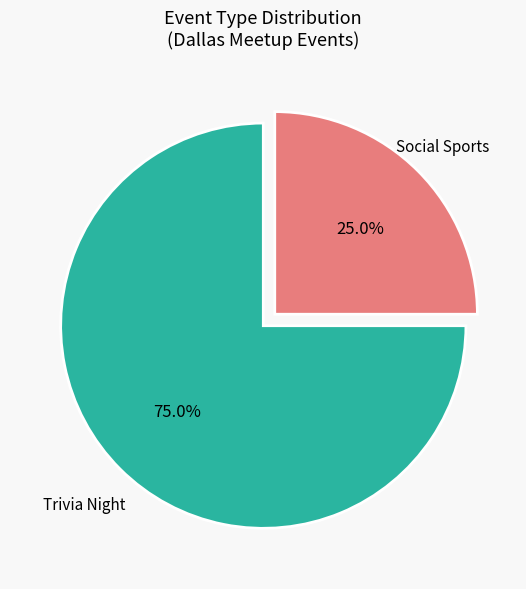

How many segments does this pie chart have?

2